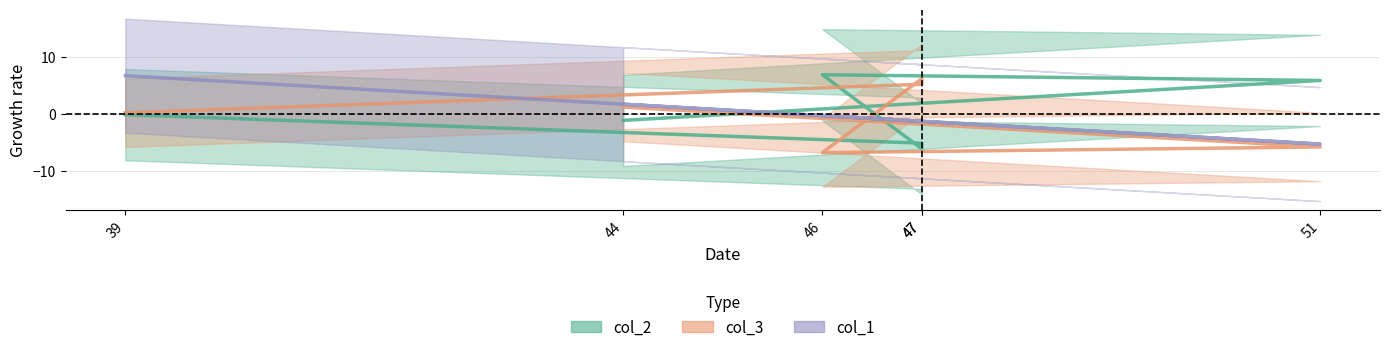

What is the sum of the col_2 values at 51 and 47?

0.7